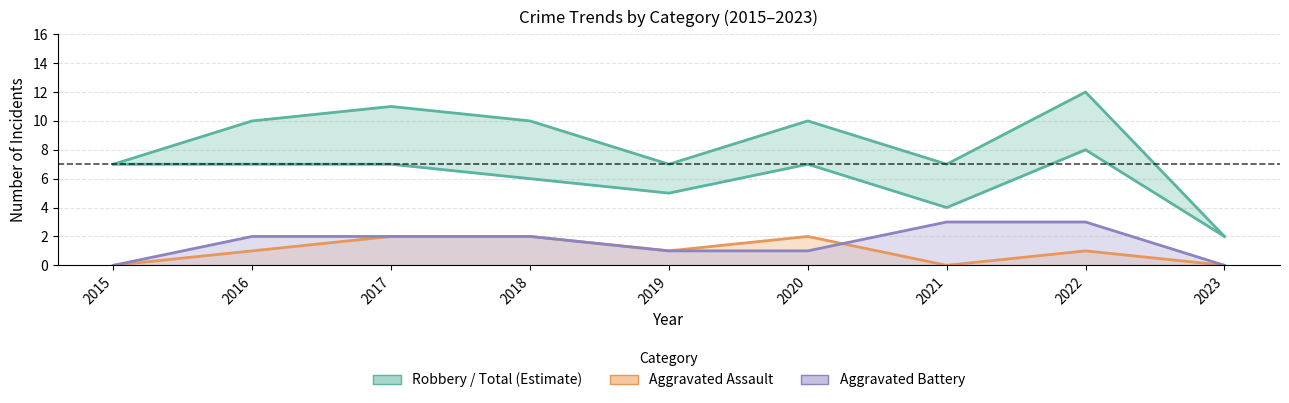

Between 2017 and 2019, which series saw the biggest shift?

Total